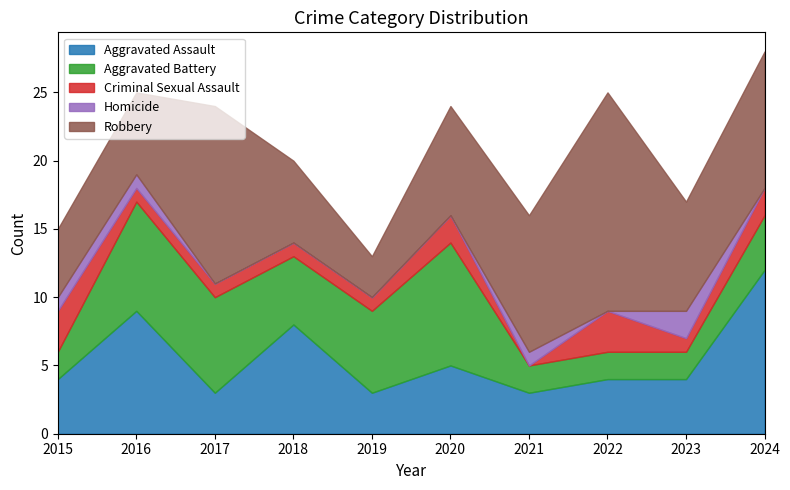

At 2015, list the series in order from smallest to largest.

Homicide, Aggravated Battery, Criminal Sexual Assault, Aggravated Assault, Robbery